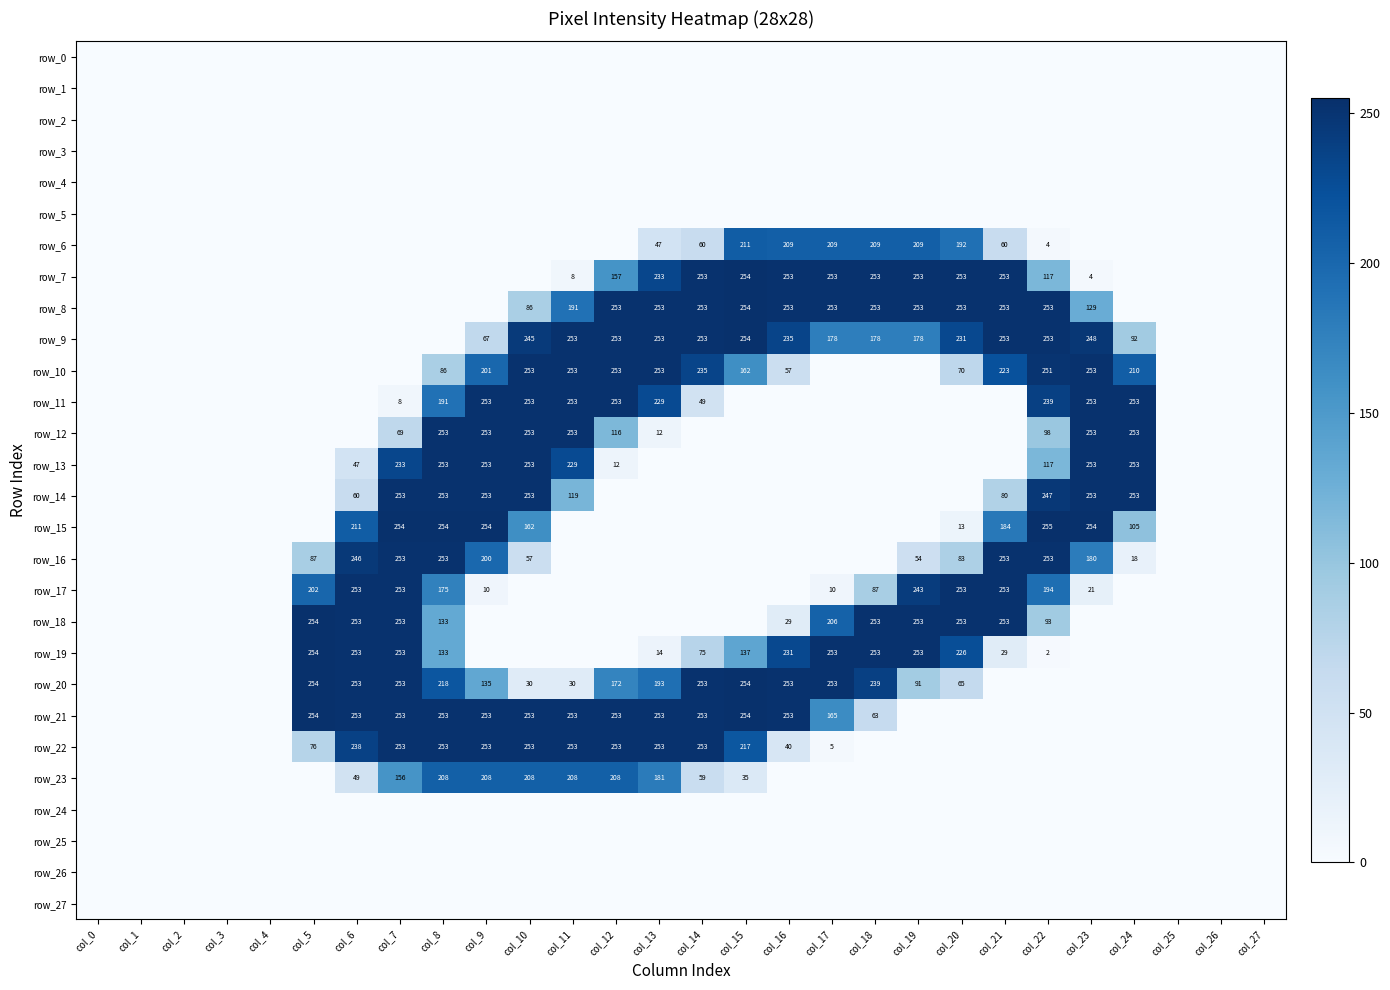

Reading left to right, extract all data points from this chart.

row_0: 0	0	0	0	0	0	0	0	0	0	0	0	0	0	0	0	0	0	0	0	0	0	0	0	0	0	0	0
row_1: 0	0	0	0	0	0	0	0	0	0	0	0	0	0	0	0	0	0	0	0	0	0	0	0	0	0	0	0
row_2: 0	0	0	0	0	0	0	0	0	0	0	0	0	0	0	0	0	0	0	0	0	0	0	0	0	0	0	0
row_3: 0	0	0	0	0	0	0	0	0	0	0	0	0	0	0	0	0	0	0	0	0	0	0	0	0	0	0	0
row_4: 0	0	0	0	0	0	0	0	0	0	0	0	0	0	0	0	0	0	0	0	0	0	0	0	0	0	0	0
row_5: 0	0	0	0	0	0	0	0	0	0	0	0	0	0	0	0	0	0	0	0	0	0	0	0	0	0	0	0
row_6: 0	0	0	0	0	0	0	0	0	0	0	0	0	47	60	211	209	209	209	209	192	60	4	0	0	0	0	0
row_7: 0	0	0	0	0	0	0	0	0	0	0	8	157	233	253	254	253	253	253	253	253	253	117	4	0	0	0	0
row_8: 0	0	0	0	0	0	0	0	0	0	86	191	253	253	253	254	253	253	253	253	253	253	253	129	0	0	0	0
row_9: 0	0	0	0	0	0	0	0	0	67	245	253	253	253	253	254	235	178	178	178	231	253	253	248	92	0	0	0
row_10: 0	0	0	0	0	0	0	0	86	201	253	253	253	253	235	162	57	0	0	0	70	223	251	253	210	0	0	0
row_11: 0	0	0	0	0	0	0	8	191	253	253	253	253	229	49	0	0	0	0	0	0	0	239	253	253	0	0	0
row_12: 0	0	0	0	0	0	0	69	253	253	253	253	116	12	0	0	0	0	0	0	0	0	98	253	253	0	0	0
row_13: 0	0	0	0	0	0	47	233	253	253	253	229	12	0	0	0	0	0	0	0	0	0	117	253	253	0	0	0
row_14: 0	0	0	0	0	0	60	253	253	253	253	119	0	0	0	0	0	0	0	0	0	80	247	253	253	0	0	0
row_15: 0	0	0	0	0	0	211	254	254	254	162	0	0	0	0	0	0	0	0	0	13	184	255	254	105	0	0	0
row_16: 0	0	0	0	0	87	246	253	253	200	57	0	0	0	0	0	0	0	0	54	83	253	253	180	18	0	0	0
row_17: 0	0	0	0	0	202	253	253	175	10	0	0	0	0	0	0	0	10	87	243	253	253	194	21	0	0	0	0
row_18: 0	0	0	0	0	254	253	253	133	0	0	0	0	0	0	0	29	206	253	253	253	253	93	0	0	0	0	0
row_19: 0	0	0	0	0	254	253	253	133	0	0	0	0	14	75	137	231	253	253	253	226	29	2	0	0	0	0	0
row_20: 0	0	0	0	0	254	253	253	218	135	30	30	172	193	253	254	253	253	239	91	65	0	0	0	0	0	0	0
row_21: 0	0	0	0	0	254	253	253	253	253	253	253	253	253	253	254	253	165	63	0	0	0	0	0	0	0	0	0
row_22: 0	0	0	0	0	76	238	253	253	253	253	253	253	253	253	217	40	5	0	0	0	0	0	0	0	0	0	0
row_23: 0	0	0	0	0	0	49	156	208	208	208	208	208	181	59	35	0	0	0	0	0	0	0	0	0	0	0	0
row_24: 0	0	0	0	0	0	0	0	0	0	0	0	0	0	0	0	0	0	0	0	0	0	0	0	0	0	0	0
row_25: 0	0	0	0	0	0	0	0	0	0	0	0	0	0	0	0	0	0	0	0	0	0	0	0	0	0	0	0
row_26: 0	0	0	0	0	0	0	0	0	0	0	0	0	0	0	0	0	0	0	0	0	0	0	0	0	0	0	0
row_27: 0	0	0	0	0	0	0	0	0	0	0	0	0	0	0	0	0	0	0	0	0	0	0	0	0	0	0	0